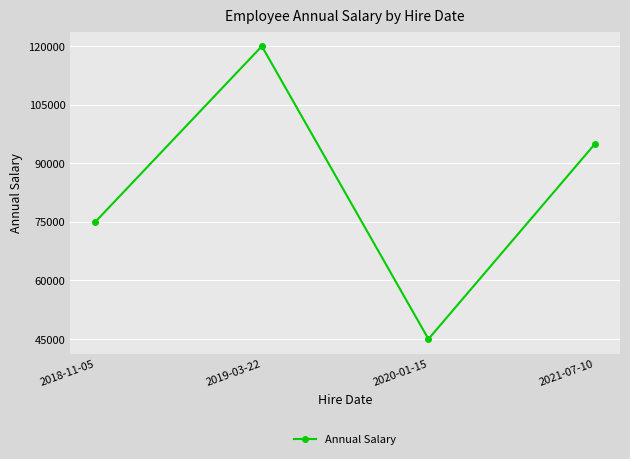

List the labels in order of value, smallest first.

2020-01-15, 2018-11-05, 2021-07-10, 2019-03-22